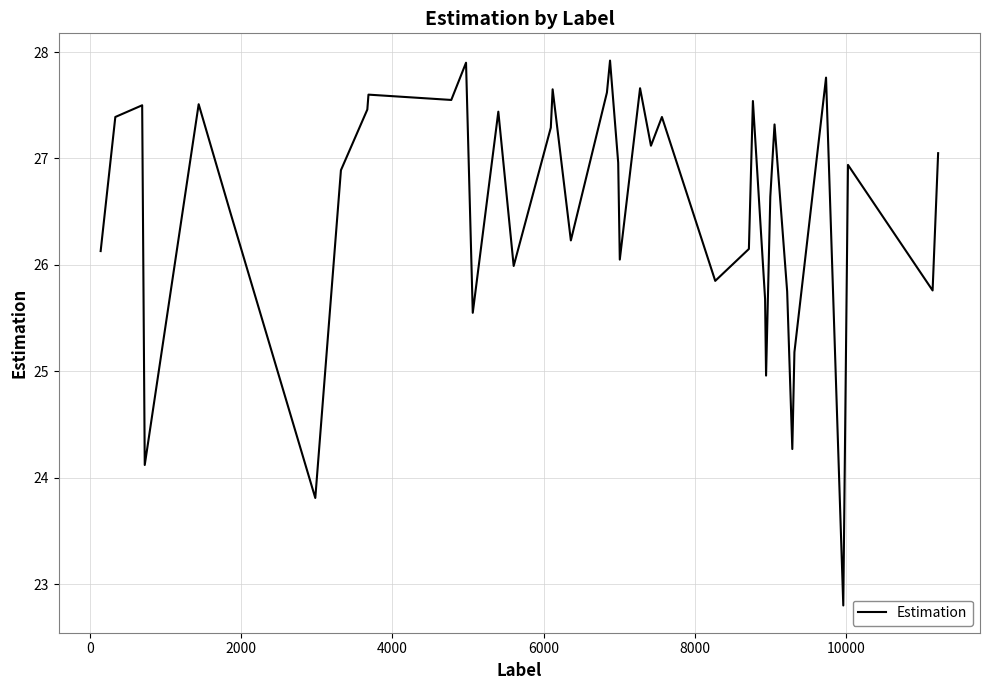

What is the average value?

26.5